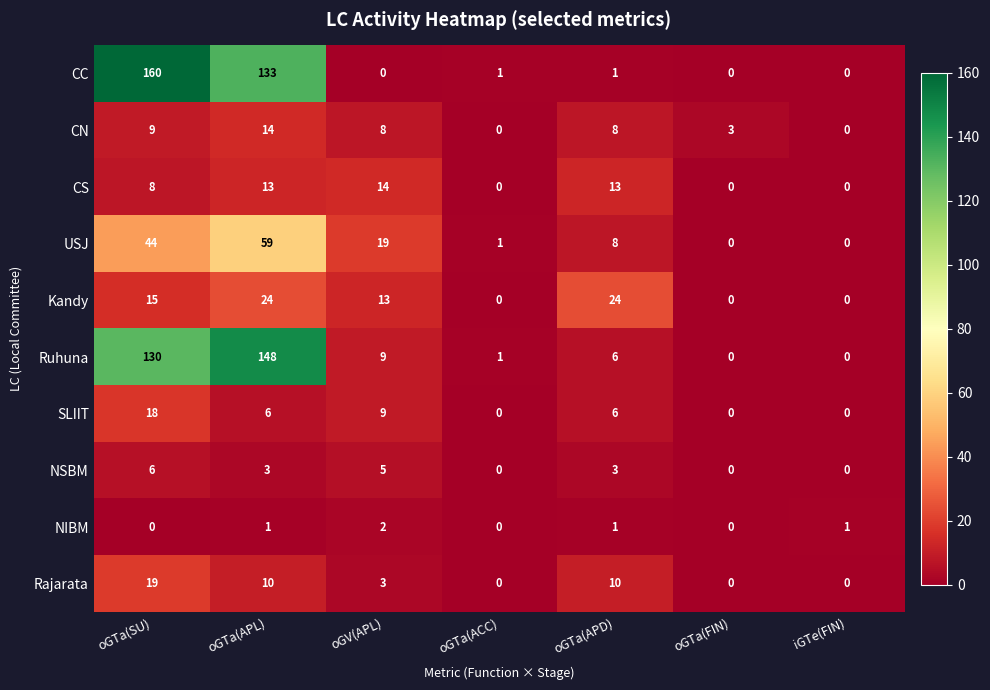

Which series changed the most between oGTa(SU) and oGV(APL)?

CC